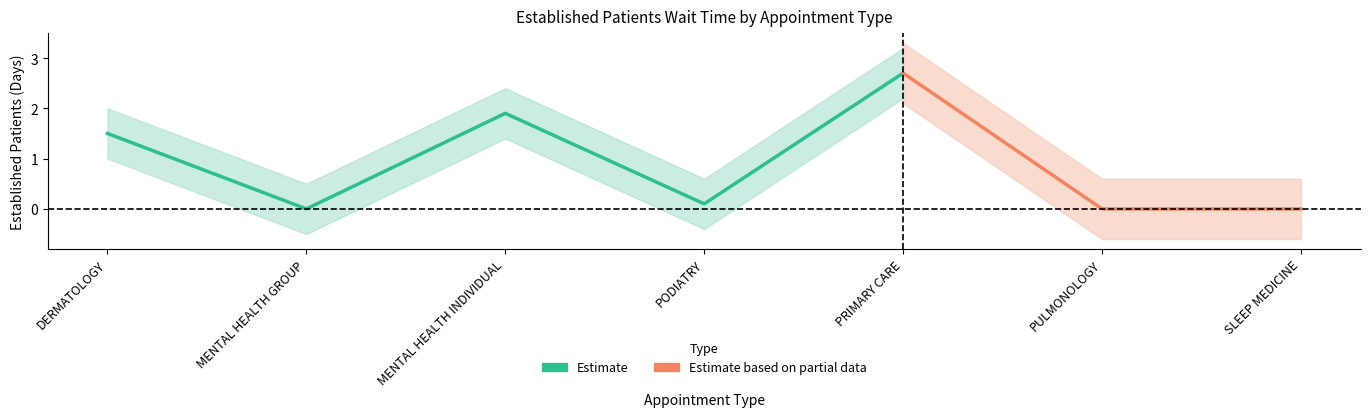

How many positive values are there?

4